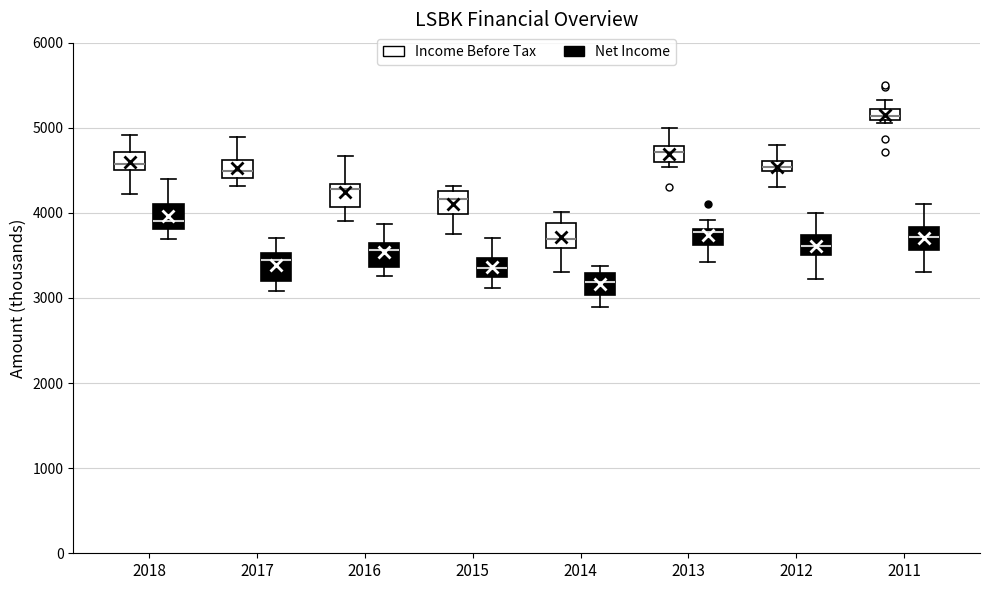

Where is the lower edge of the box for 2017 (Income Before Tax) on the y-axis? The values are not printed on the chart, so give them approximately, as read against the axis.

4400